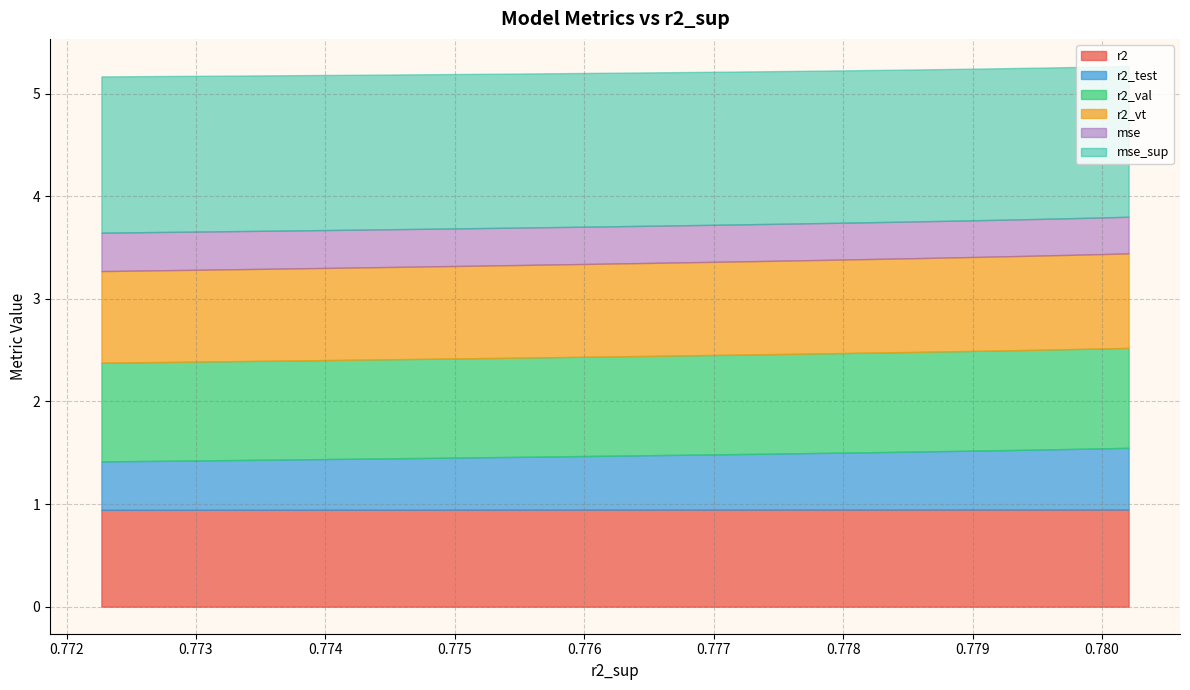

True or false: r2_vt and mse intersect in this chart.

False